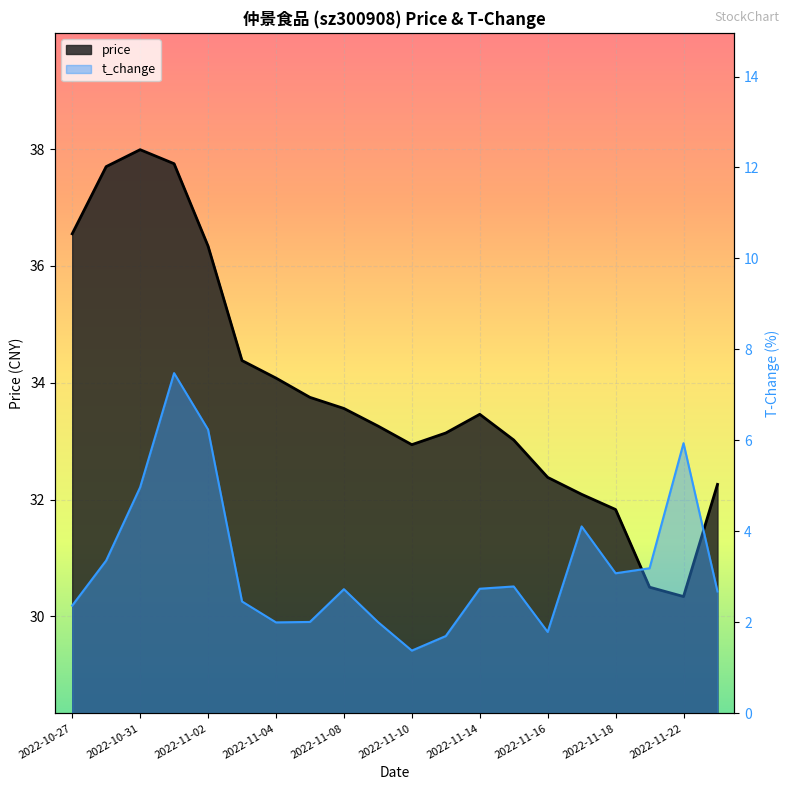

List the series in order of their overall mean, lowest first.

t_change, price